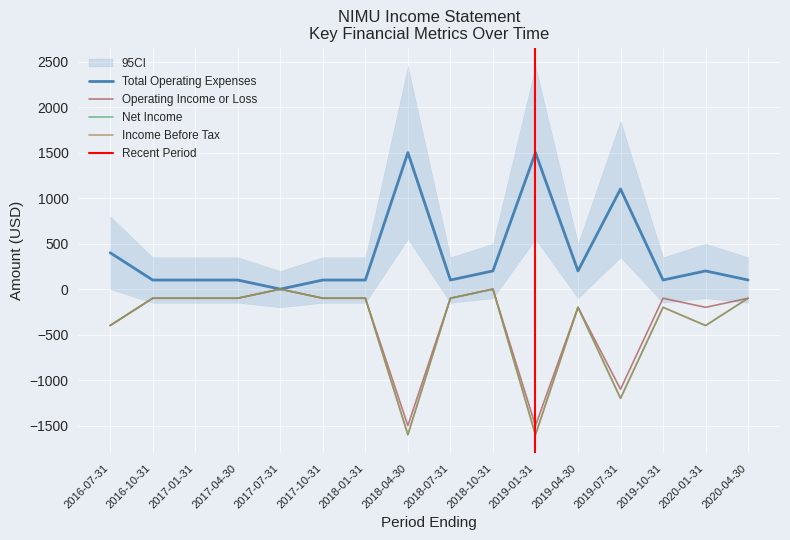

True or false: Operating Income or Loss and Total Operating Expenses intersect in this chart.

False